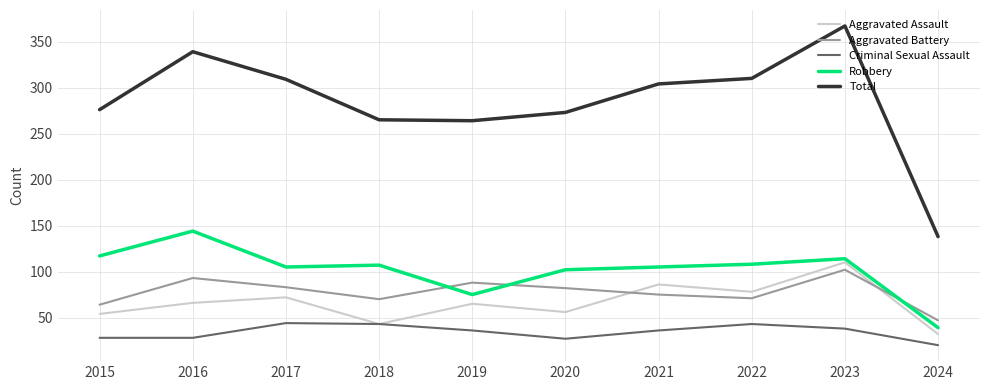

At which category is the sum across all series the highest?

2023